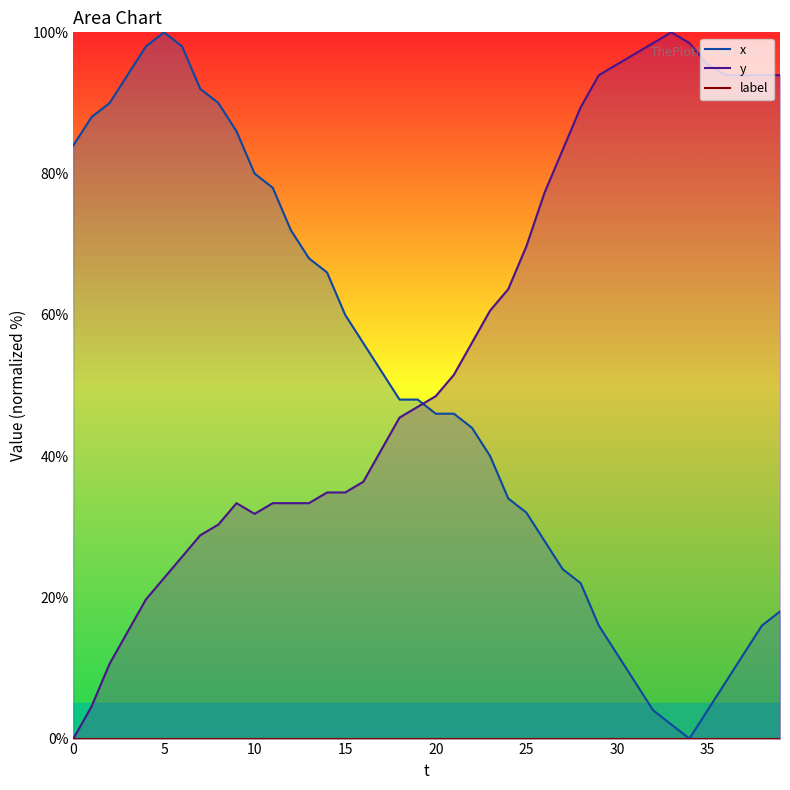

How many lines are shown in the chart?

3